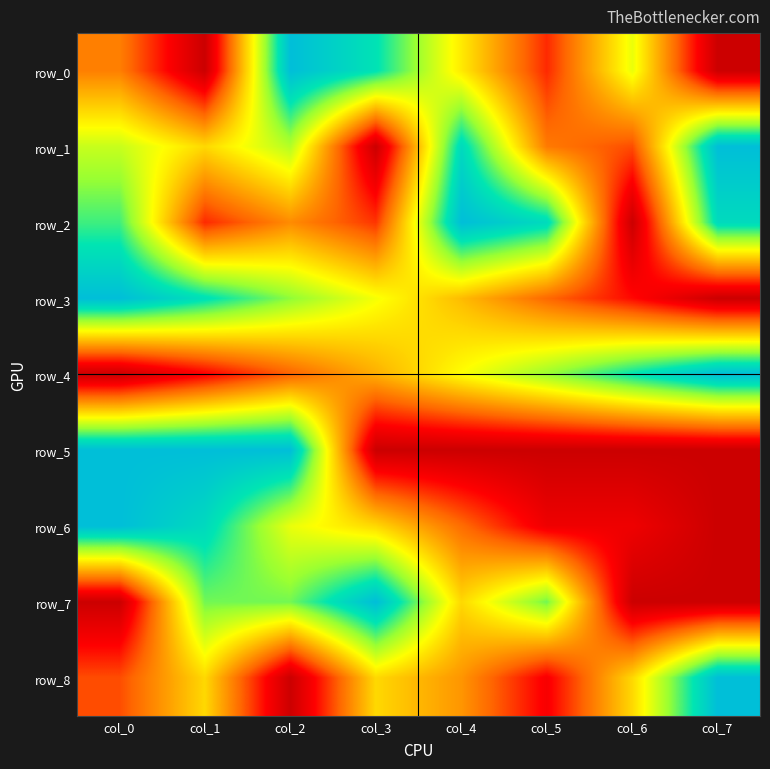

List the series in order of their peak value, highest first.

row_0, row_1, row_2, row_3, row_4, row_5, row_6, row_7, row_8